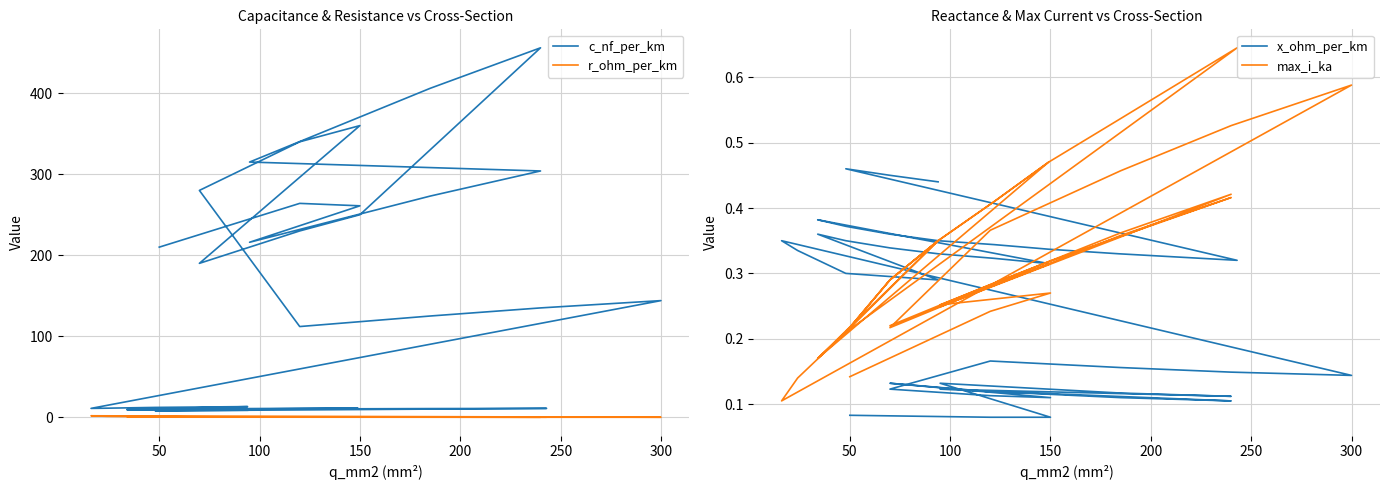

Where is the first local maximum for x_ohm_per_km?

150